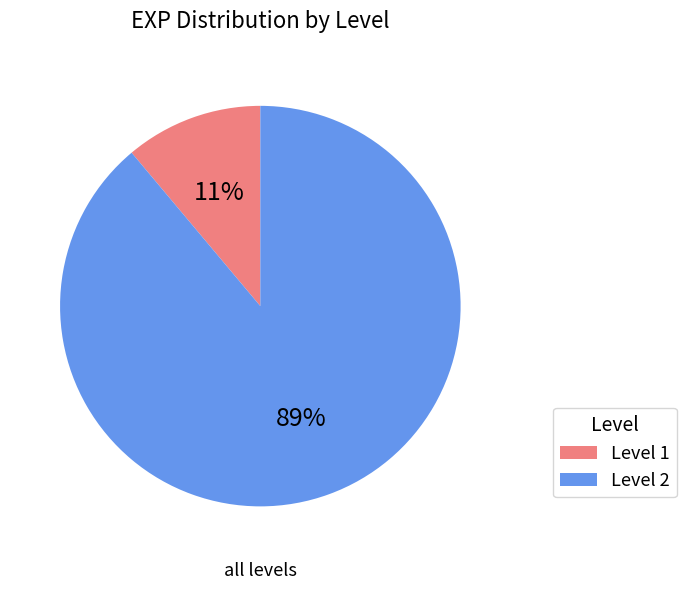

What is the largest slice in the pie chart?

Level 2